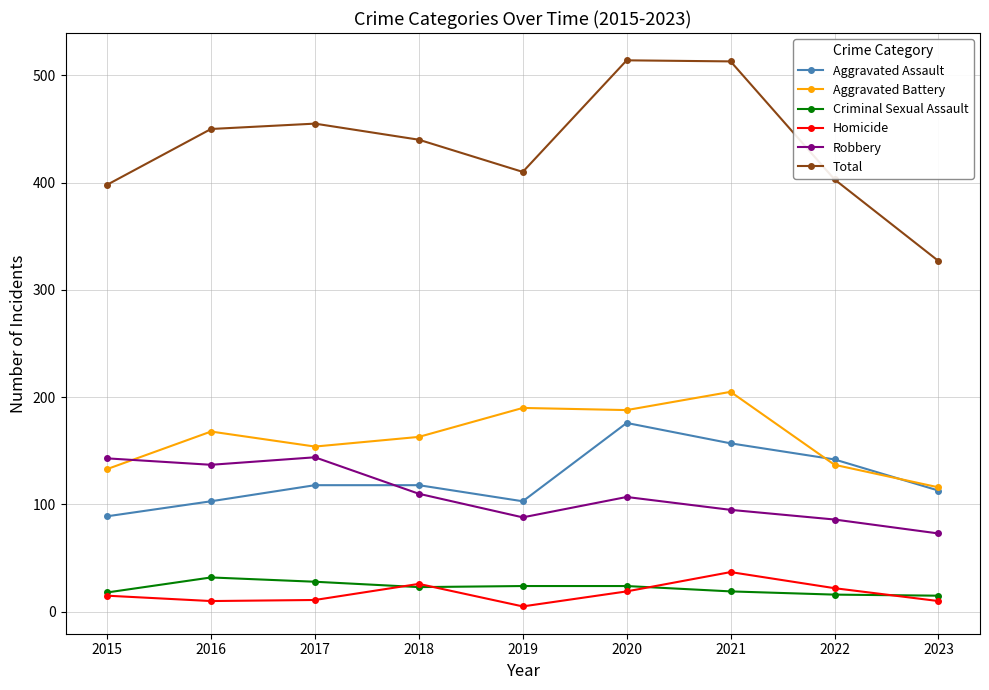

In Aggravated Battery, how many points are lower than both neighbors (excluding endpoints)?

2